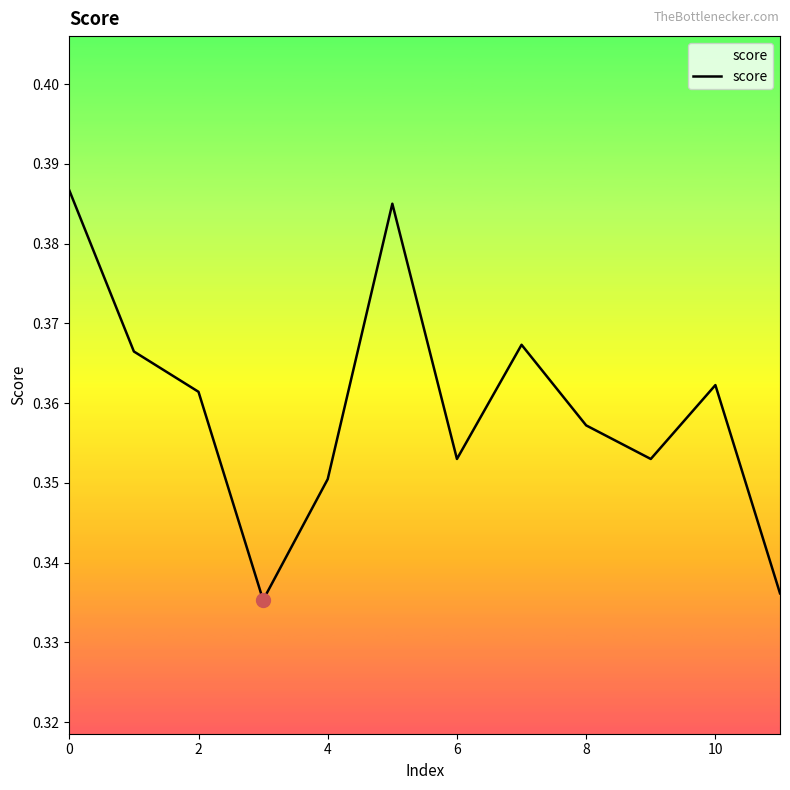

True or false: the data has more than 2 interior local peaks.

True